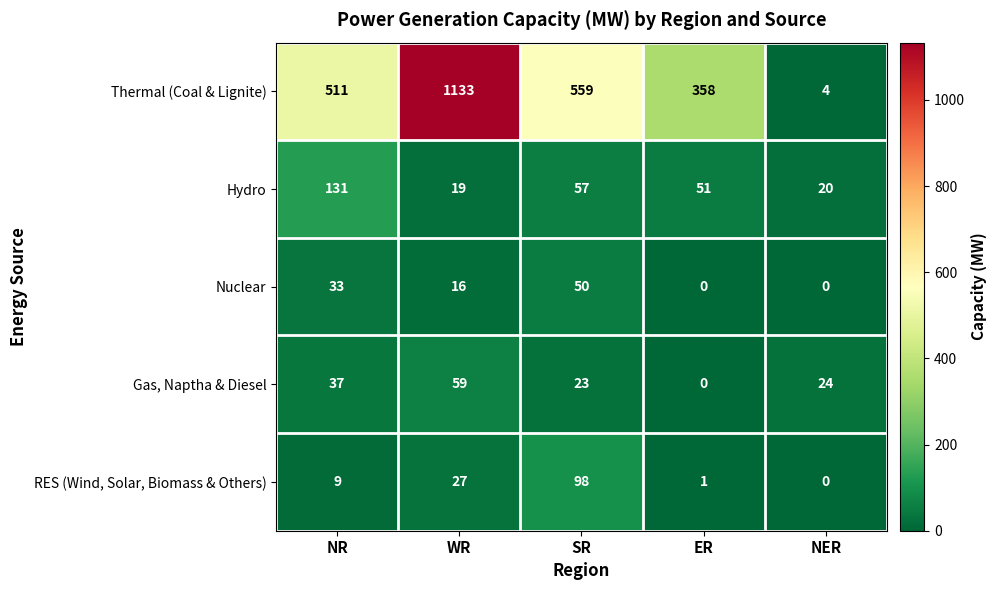

At which category does the chart reach its peak across all series?

WR